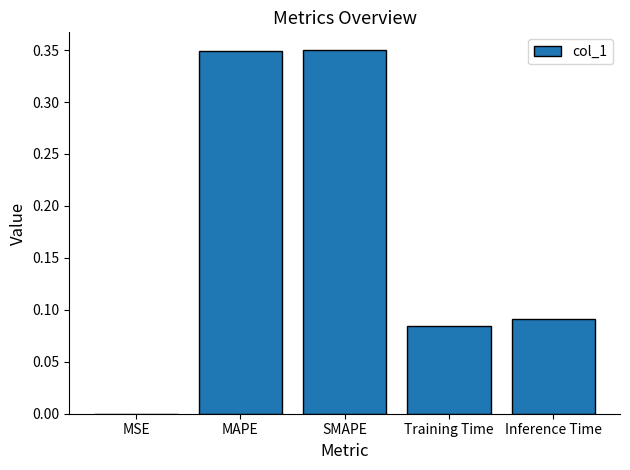

Between Inference Time and MSE, which is larger?

Inference Time